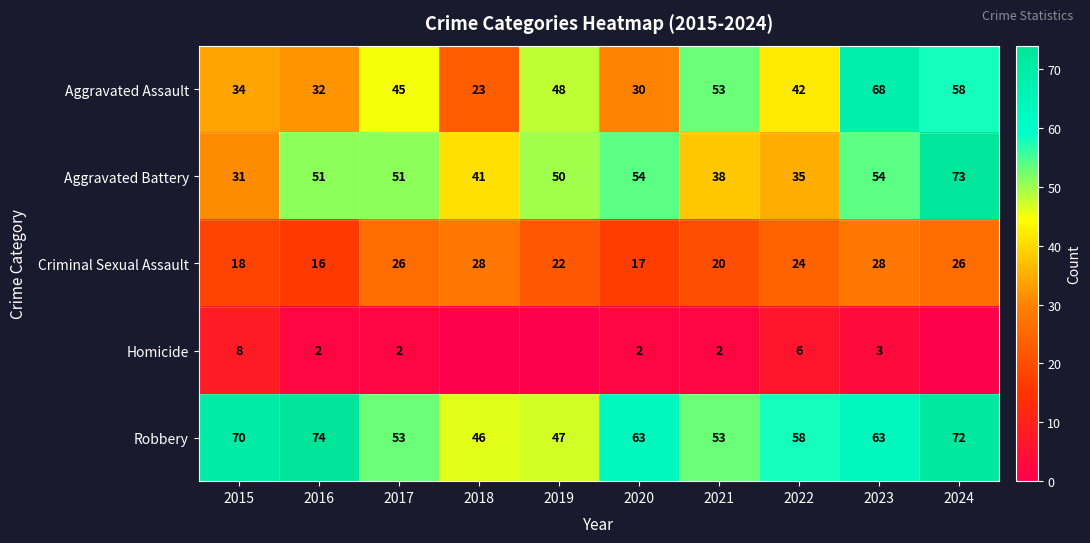

What is the difference between the second highest and second lowest values in the Robbery series?

25